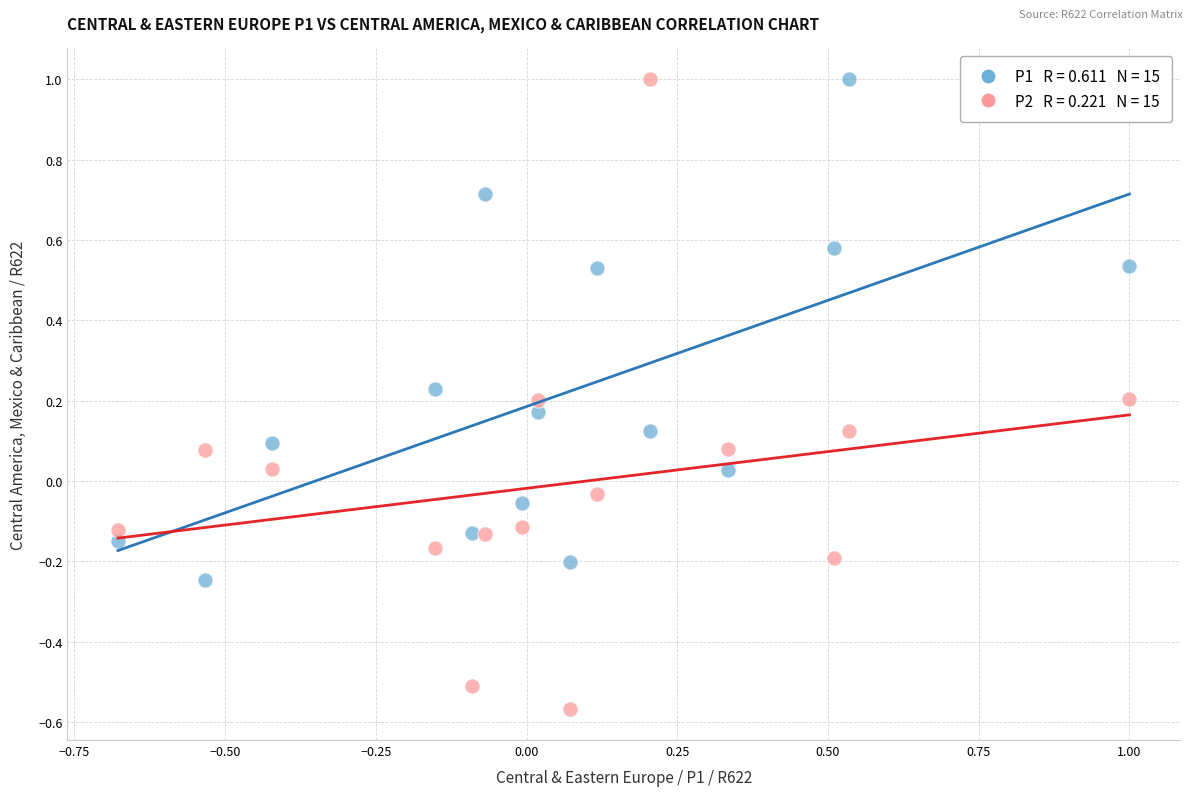

Across all data points, what is the range of X values (max minus min)?

1.7